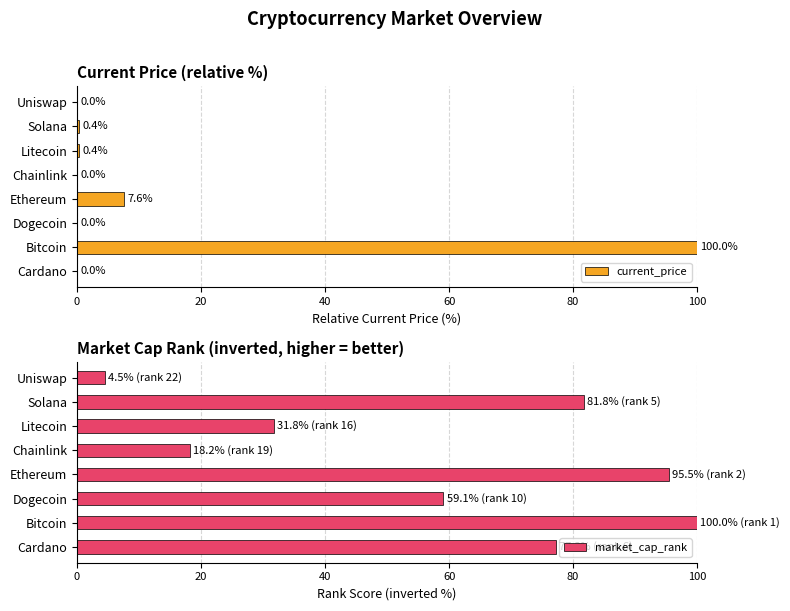

What is the maximum value shown in the chart?

100.0